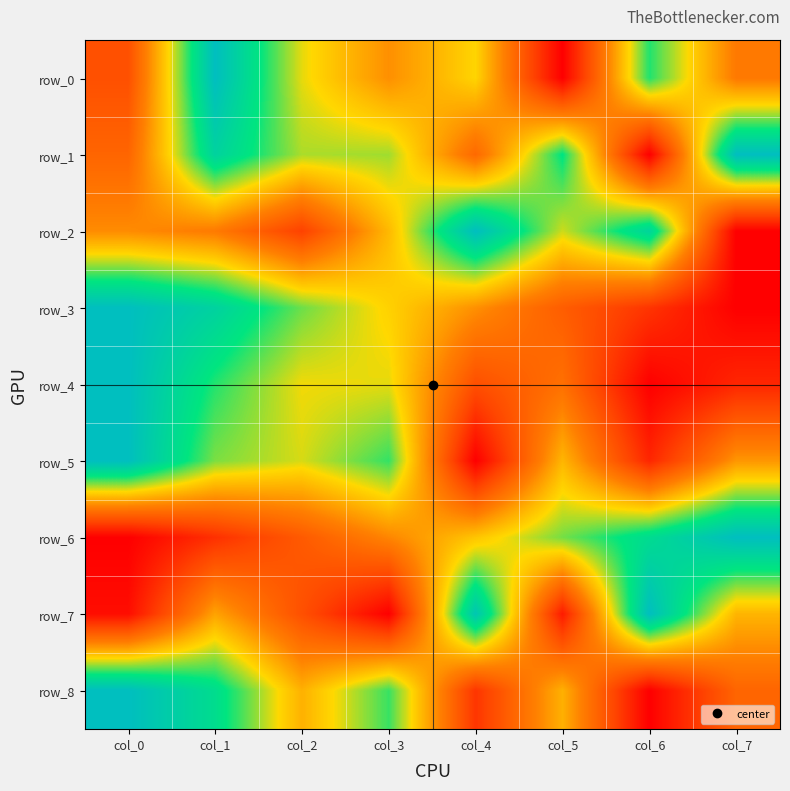

Reading left to right, transcribe all the data shown in this chart.

row_0: 0.2	1.0	0.6	0.4	0.6	0.0	0.8	0.4
row_1: 0.3	0.9	0.7	0.7	0.3	0.8	0.0	1.0
row_2: 0.4	0.4	0.2	0.5	1.0	0.6	0.9	0.0
row_3: 1.0	0.9	0.7	0.6	0.4	0.3	0.2	0.0
row_4: 1.0	0.8	0.6	0.6	0.2	0.3	0.0	0.1
row_5: 1.0	0.7	0.6	0.8	0.0	0.5	0.1	0.5
row_6: 0.0	0.1	0.3	0.4	0.6	0.7	0.8	1.0
row_7: 0.0	0.5	0.2	0.0	1.0	0.1	1.0	0.5
row_8: 1.0	0.8	0.5	0.8	0.2	0.5	0.0	0.3